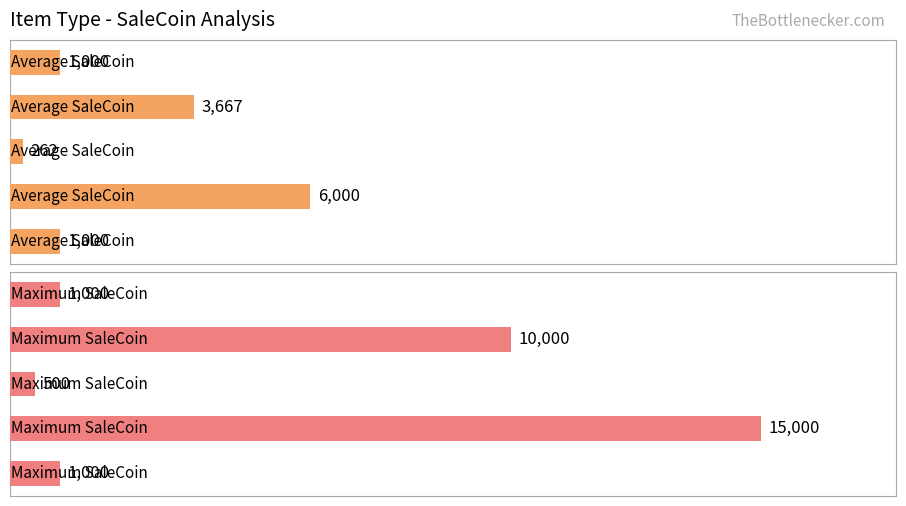

What is the average value of the Average SaleCoin series?

2385.9